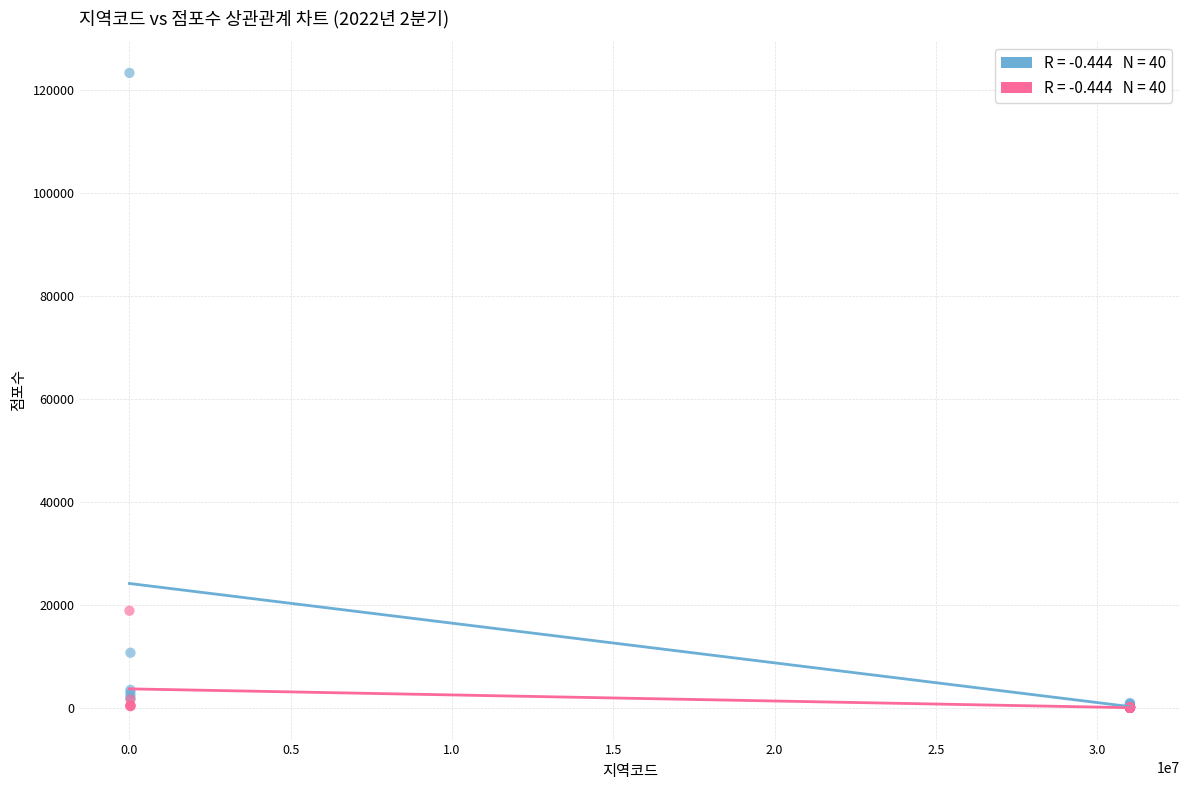

Across all series, what Y value is closest to 61678?

18873